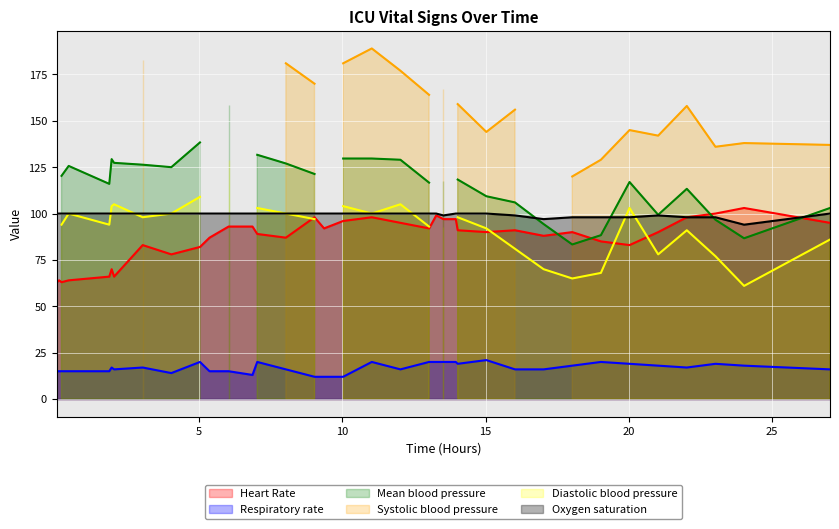

True or false: Respiratory rate and Heart Rate cross at least once.

False